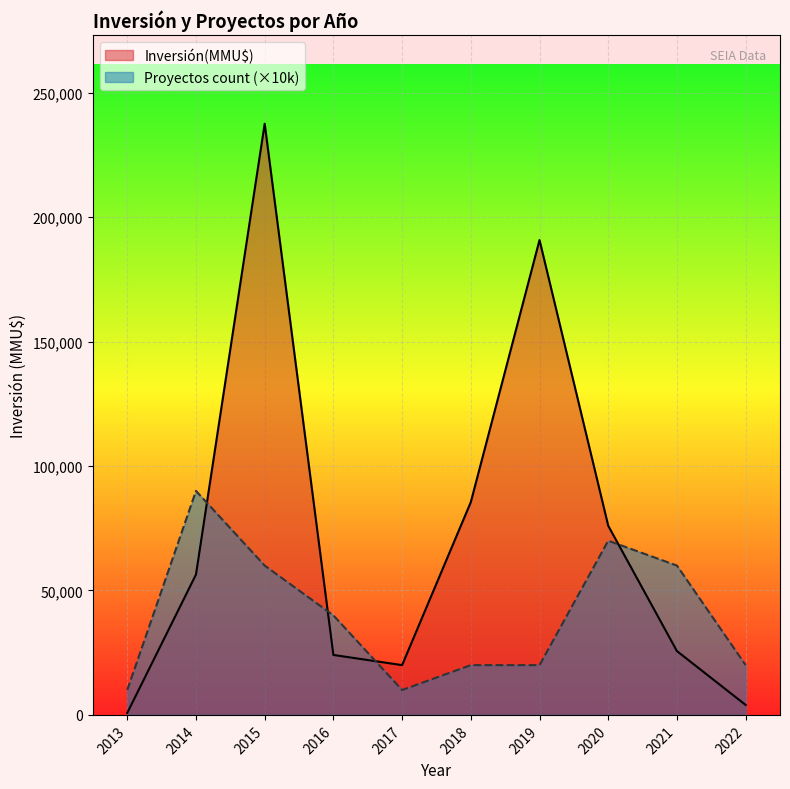

Rank the series at 2021 from lowest to highest value.

Inversión(MMU$), Proyectos count (×10k)